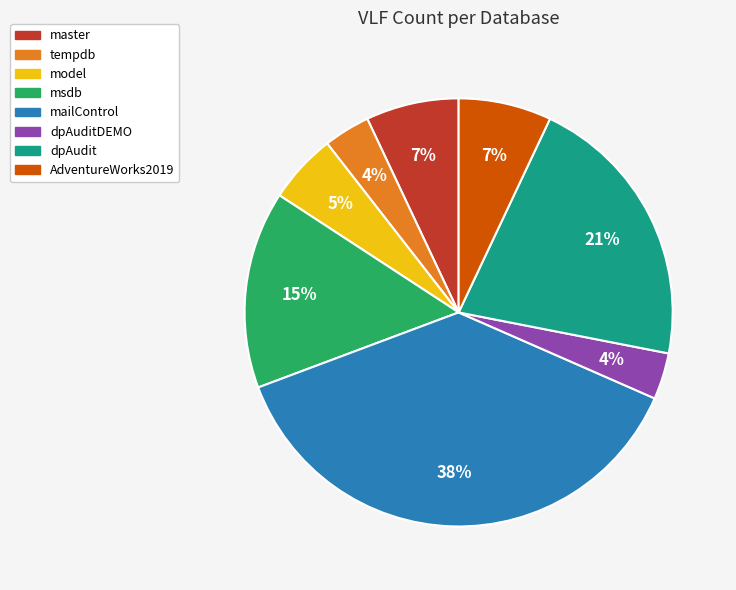

How many segments does this pie chart have?

8